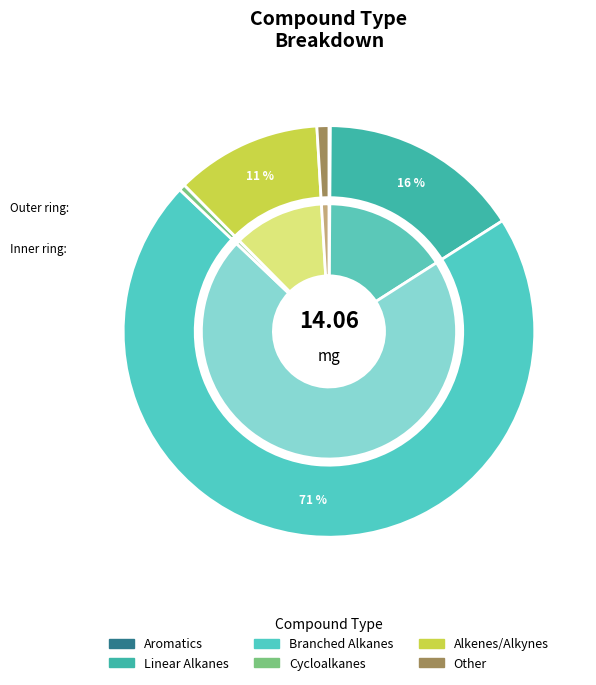

How many slices are in this pie chart?

6